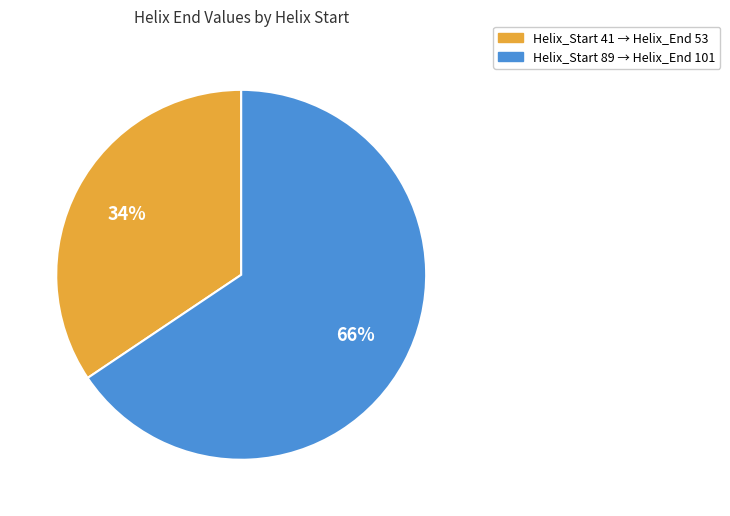

To the nearest percent, what is the average slice percentage?

50%